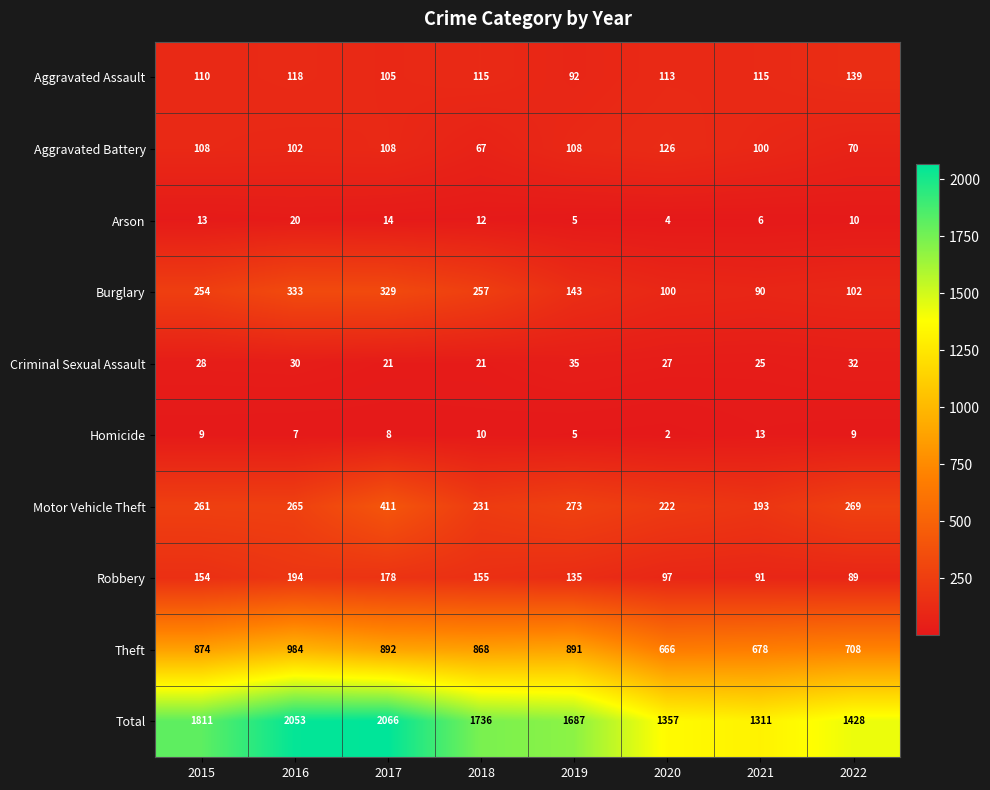

Is it true that Robbery equals 32 at 2015?

False